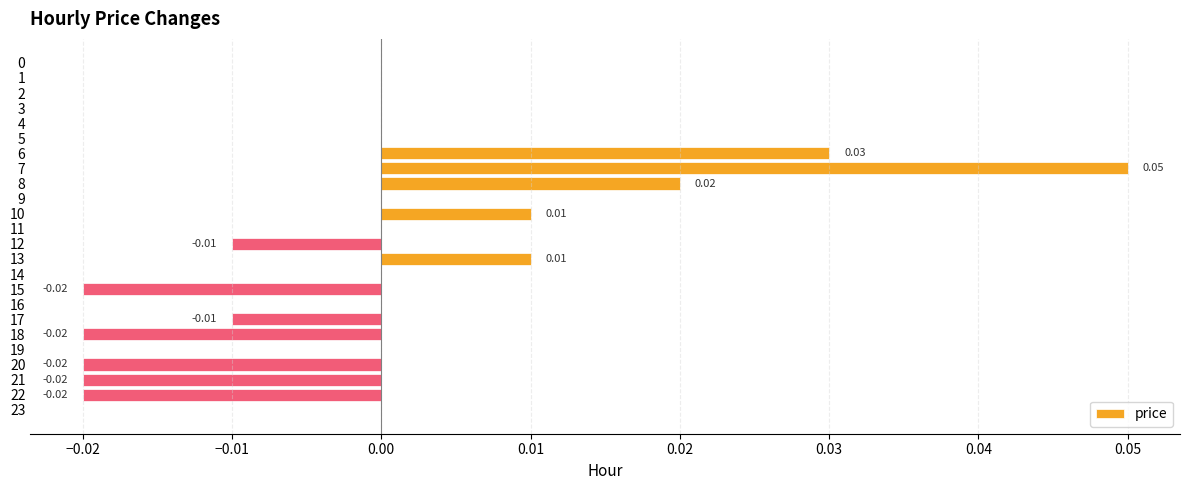

Which has a higher value, 13 or 8?

8